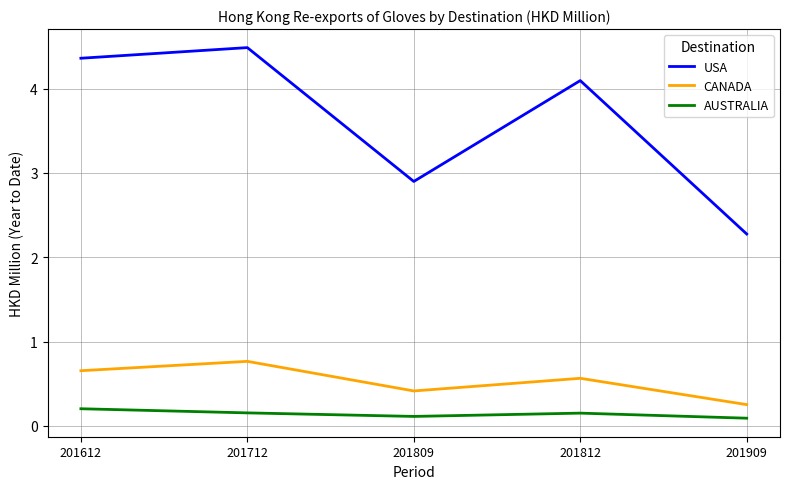

What is the average value of the USA series?

3.6